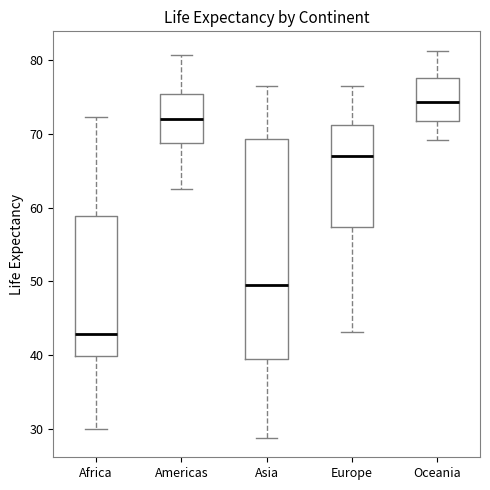

Which box's median line is the lowest?

Africa